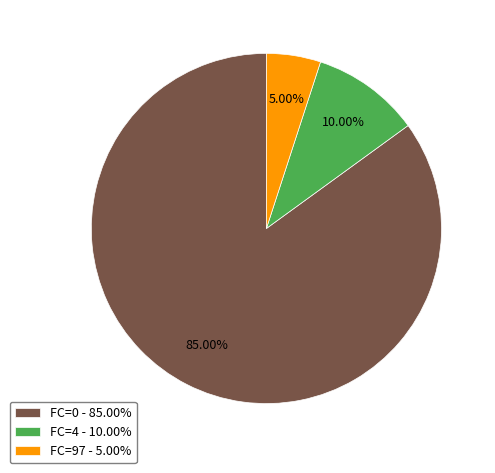

Rank the categories by value from highest to lowest.

FC=0 - 85.00%, FC=4 - 10.00%, FC=97 - 5.00%